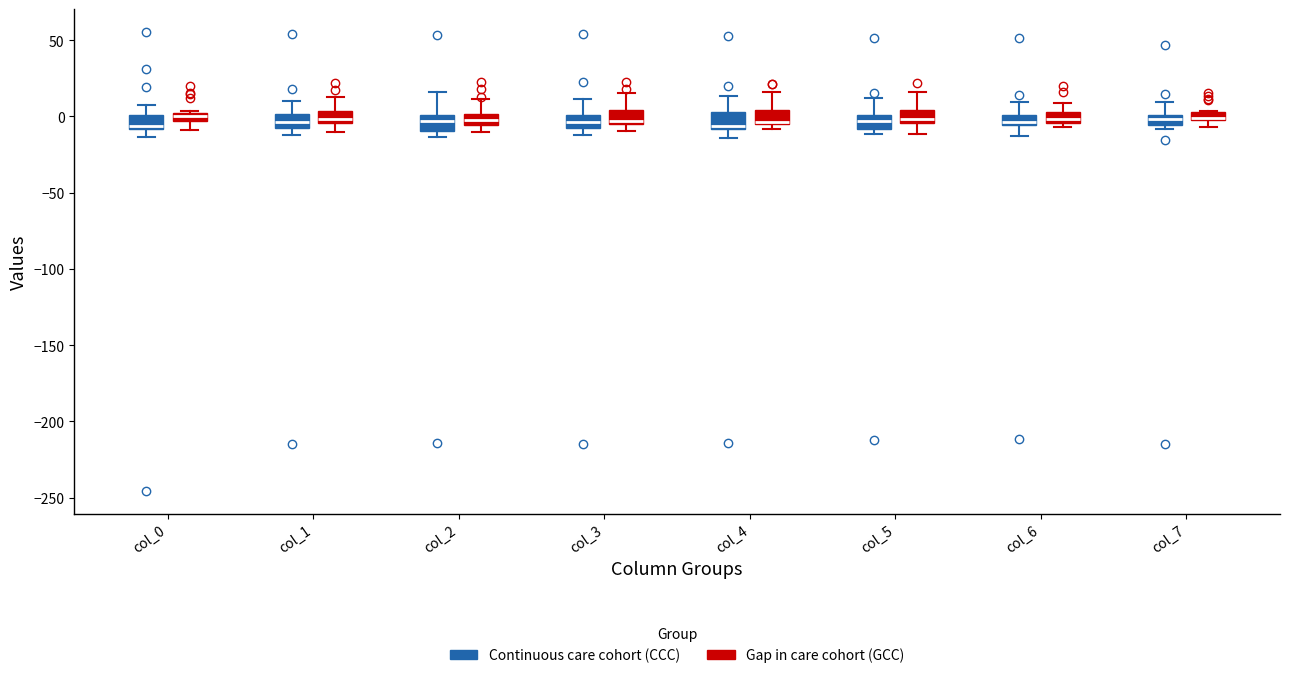

Where is the upper edge of the box for col_3 (Gap in care cohort (GCC)) on the y-axis? The values are not printed on the chart, so give them approximately, as read against the axis.

5